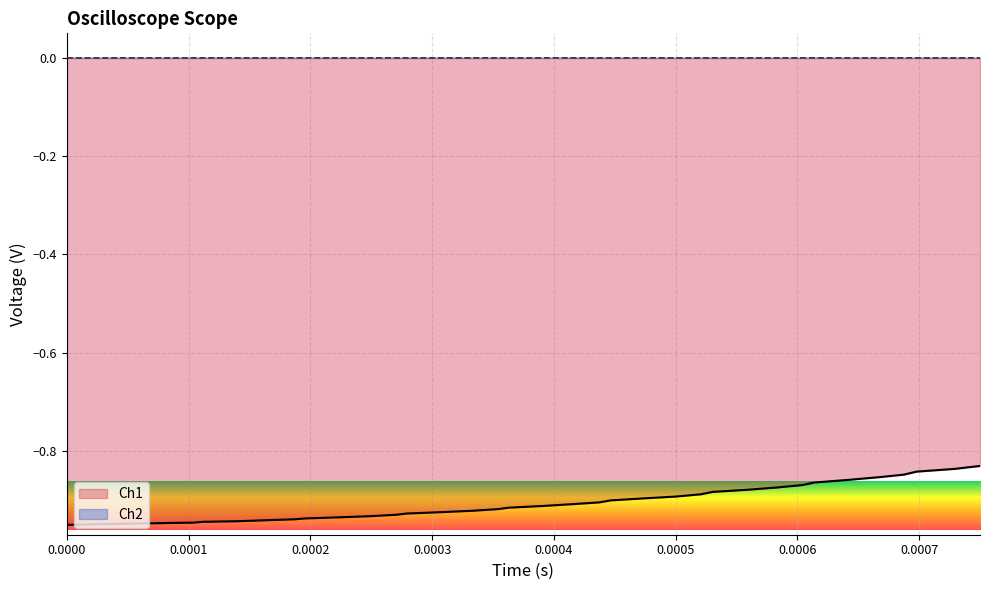

The Ch1 series shows -1.0 at 0.0000. True or false?

True